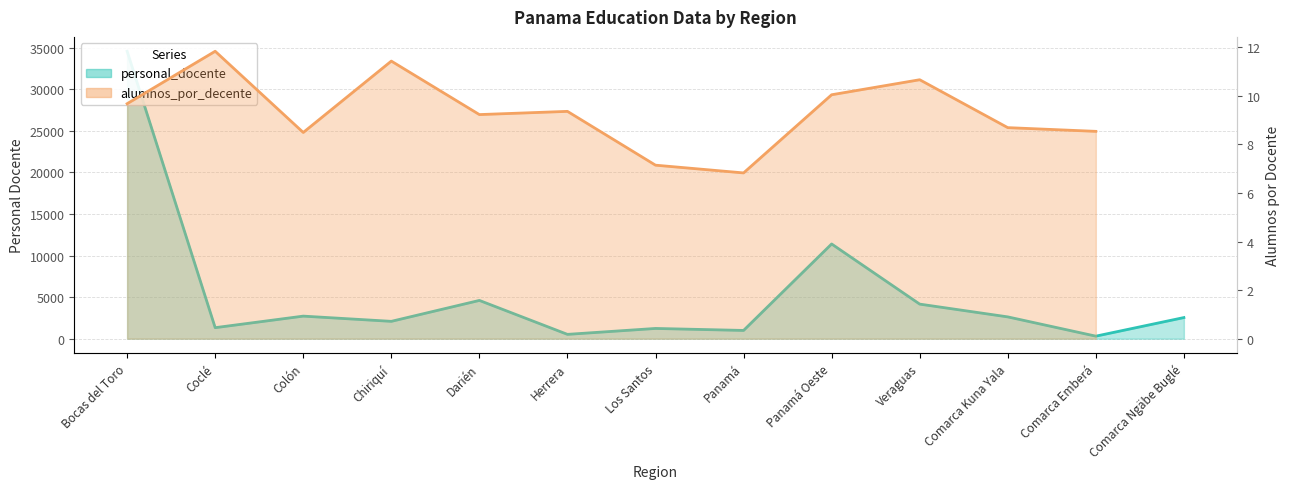

Rank the categories by value from lowest to highest.

Comarca Emberá, Herrera, Panamá, Los Santos, Coclé, Chiriquí, Comarca Ngäbe Buglé, Comarca Kuna Yala, Colón, Veraguas, Darién, Panamá Oeste, Bocas del Toro